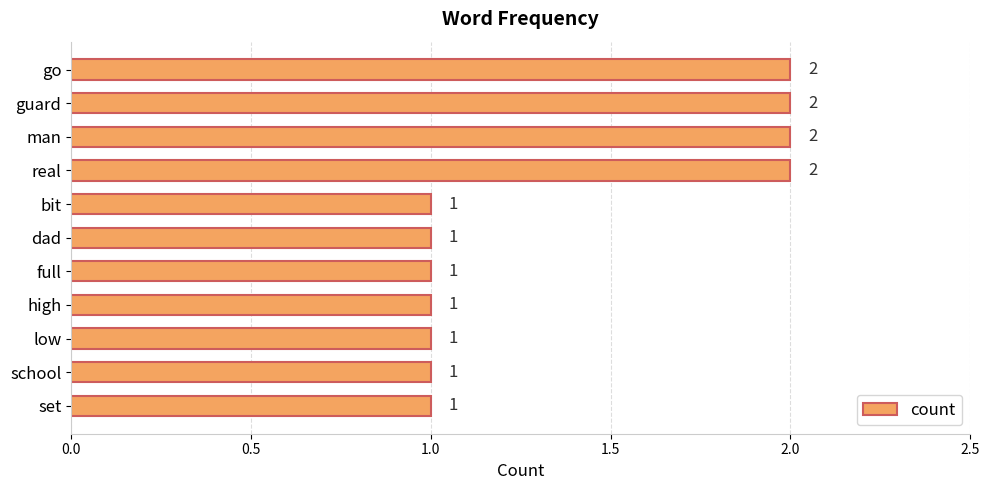

What is the sum of all values?

15